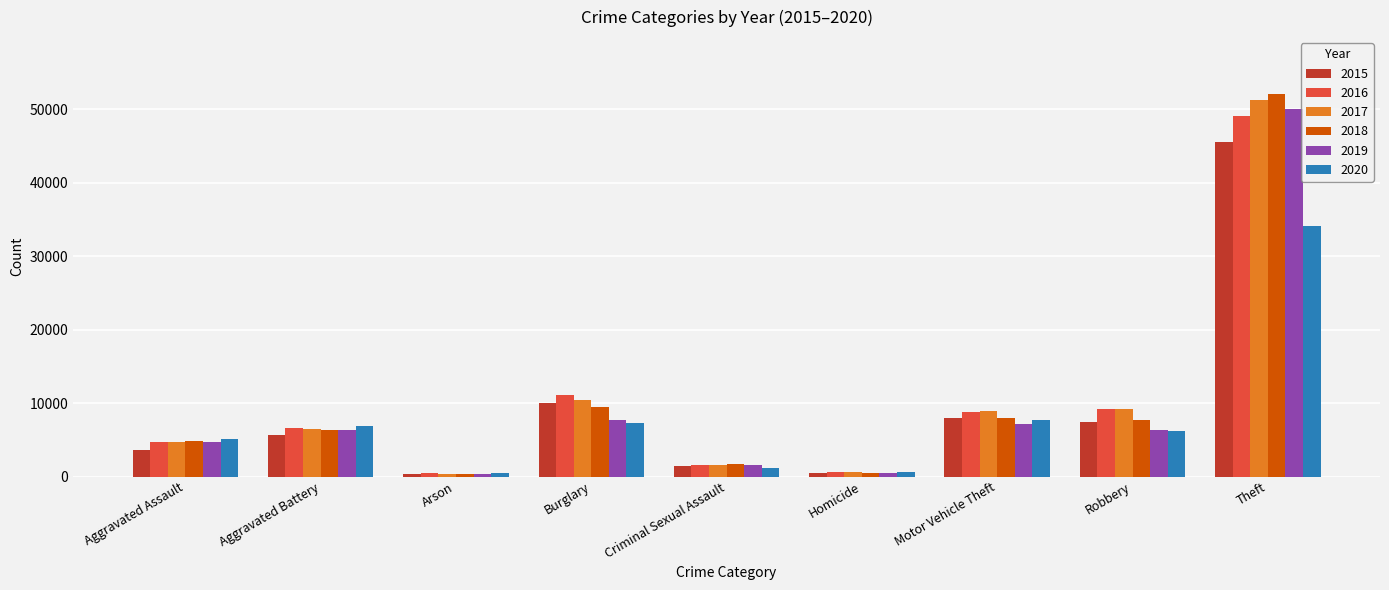

What is the sum of the 2015 values at Robbery and Aggravated Battery?

13066